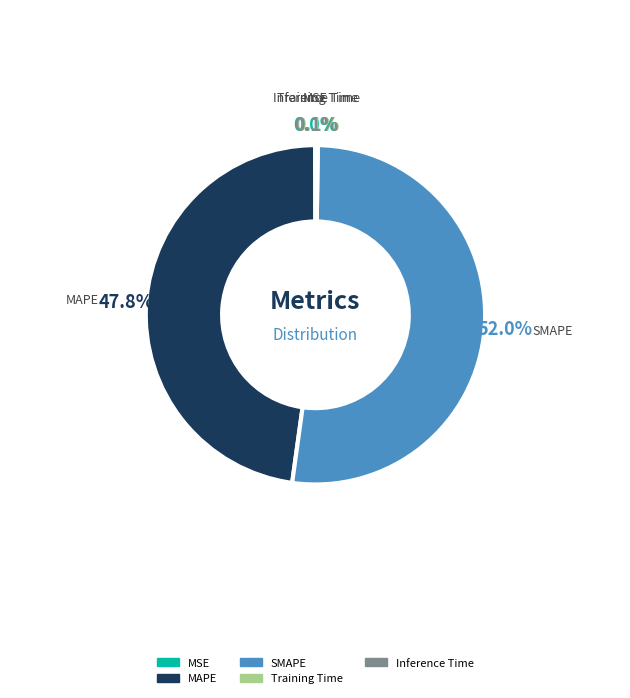

Which category has the biggest portion of the pie?

SMAPE